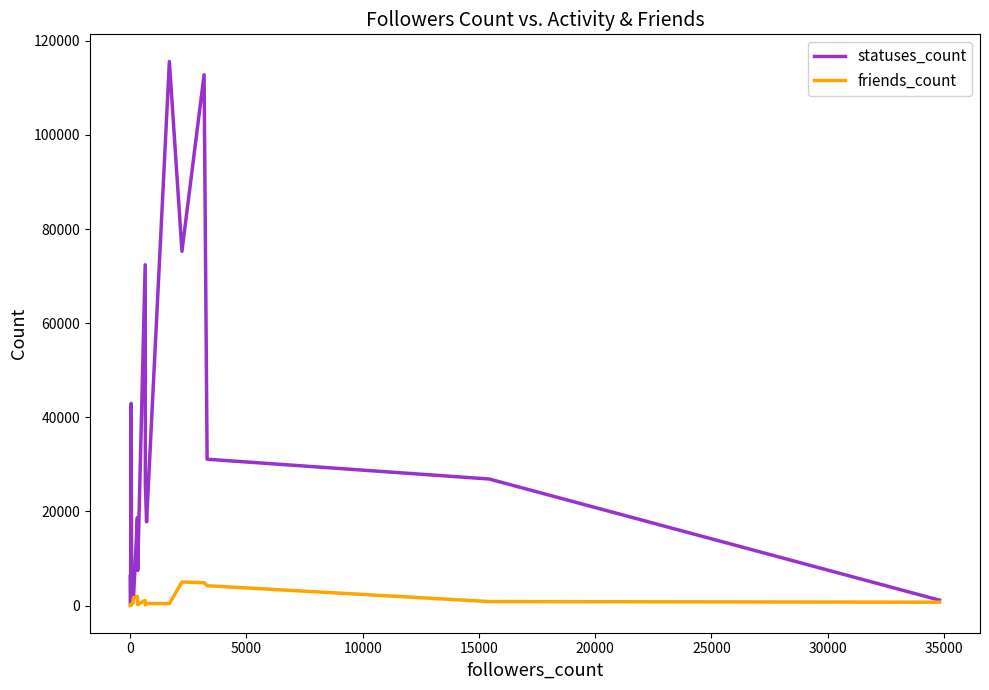

What is the value of the statuses_count point at the 19th from the left?

26882